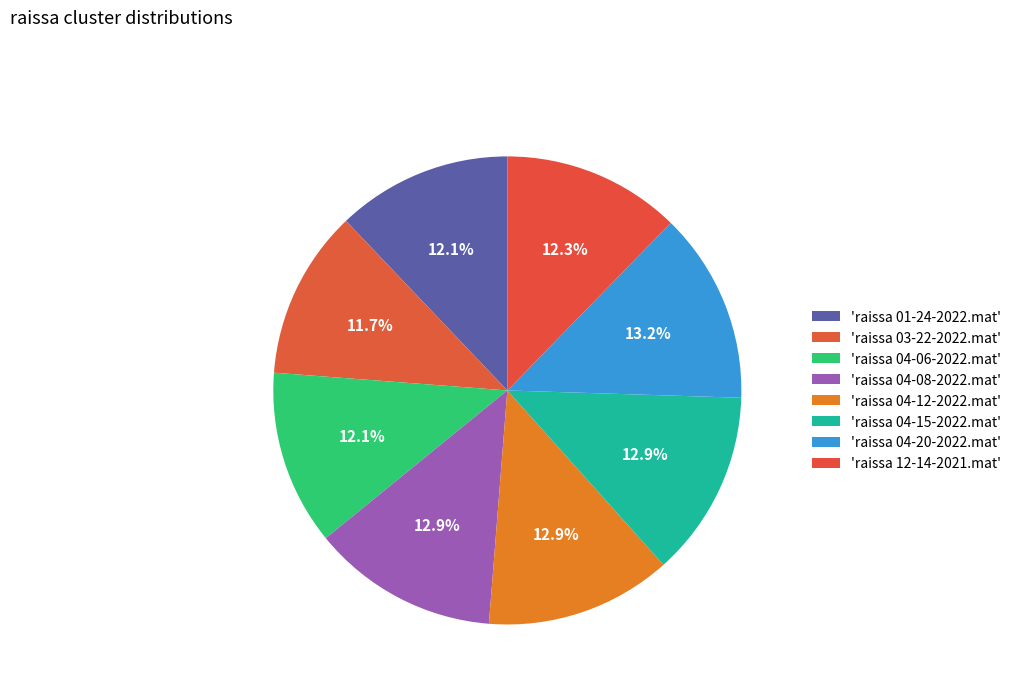

To the nearest percent, what is the average slice percentage?

12%